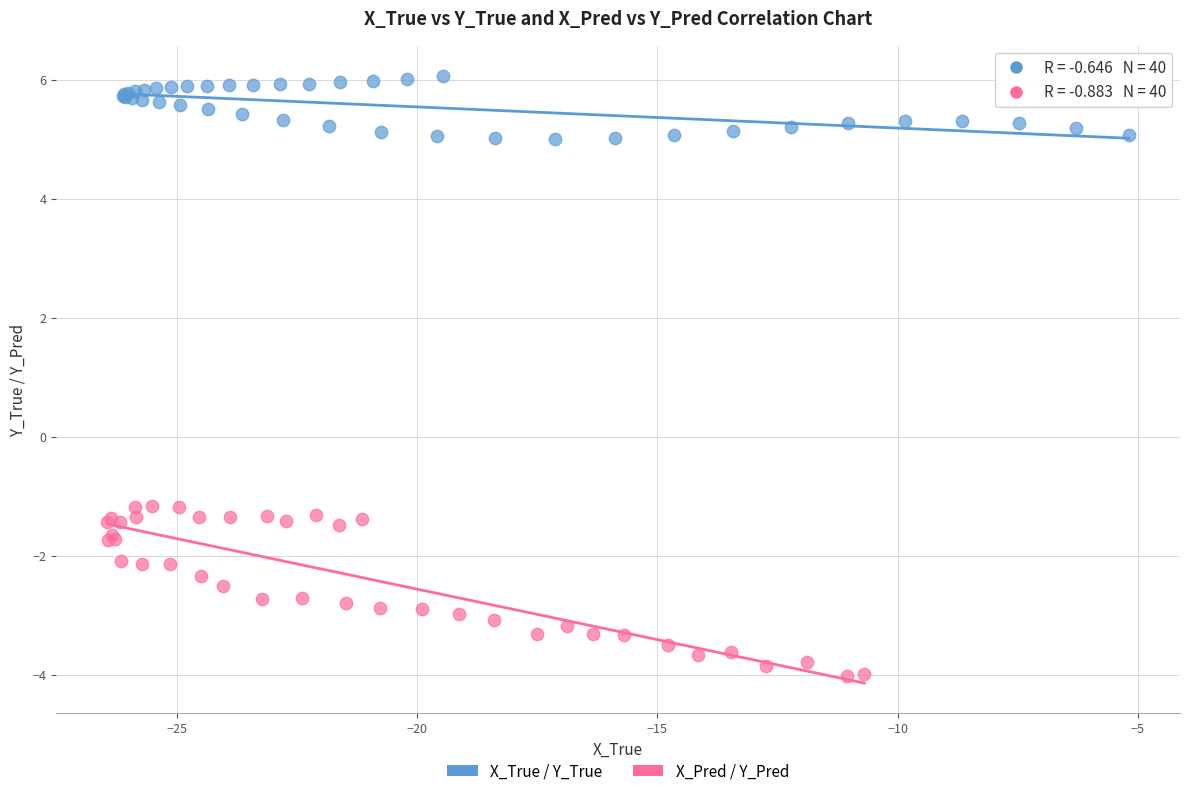

Which series contains the lowest Y value?

X_Pred / Y_Pred